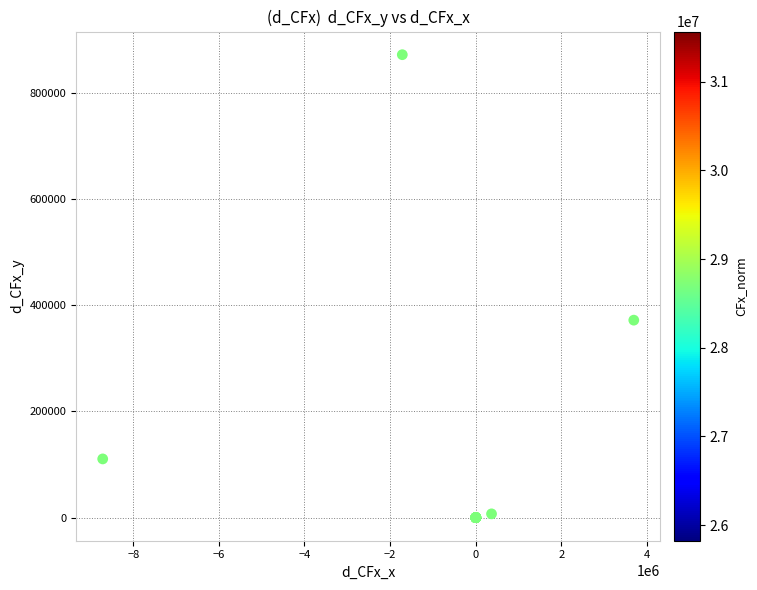

What Y value in the scatter plot is closest to 436342?

372205.5